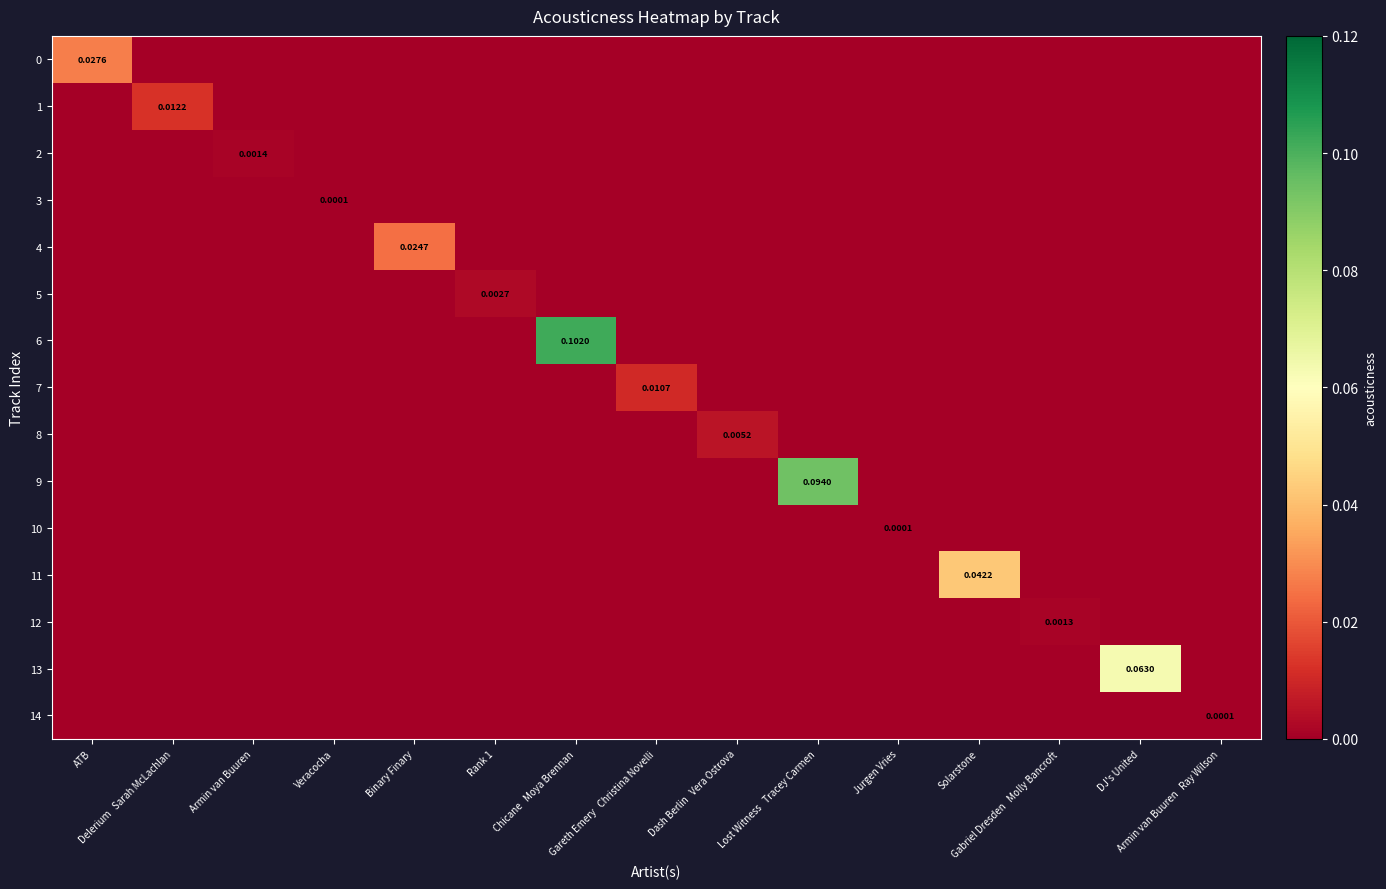

The value of 10 at Binary Finary is 0.0. True or false?

True